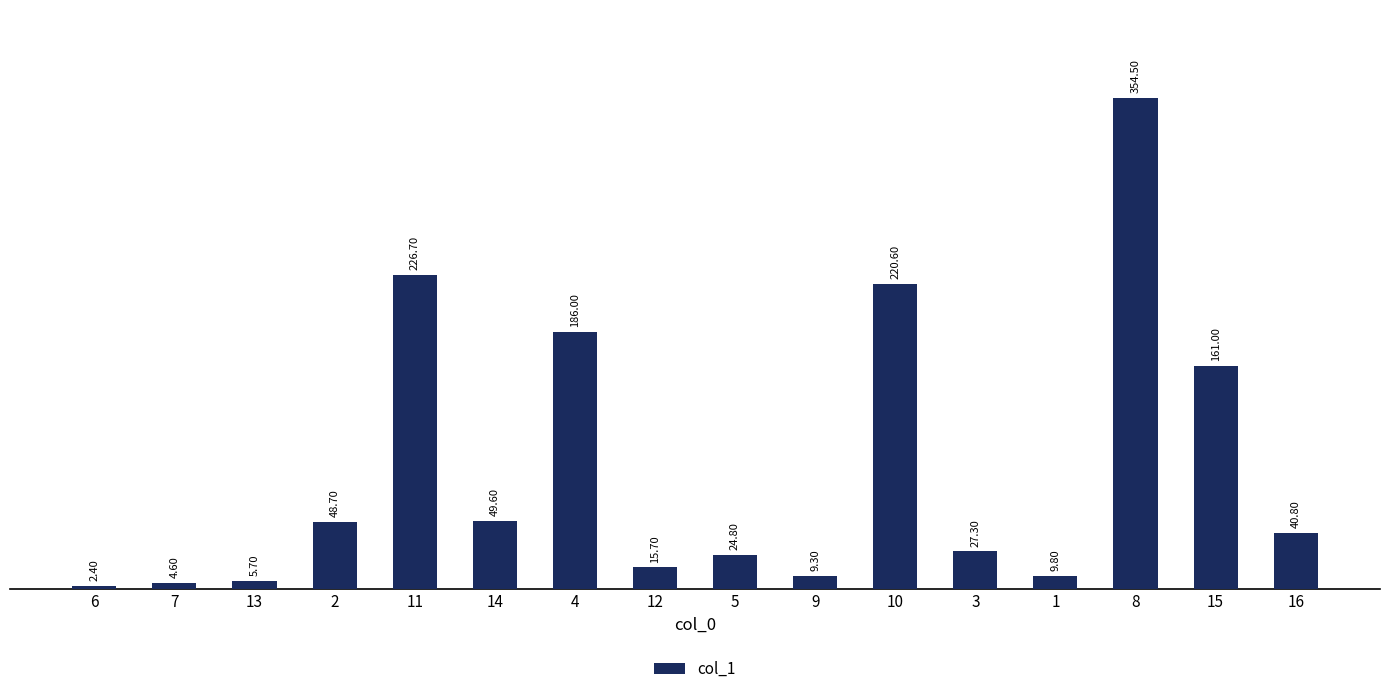

Which category has the lowest value across all series?

6